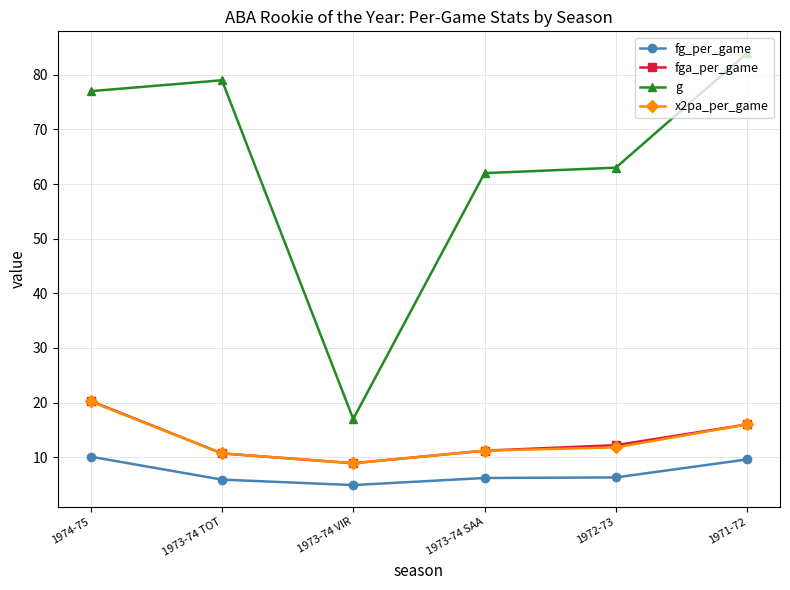

At which label does fg_per_game first exceed 6?

1974-75